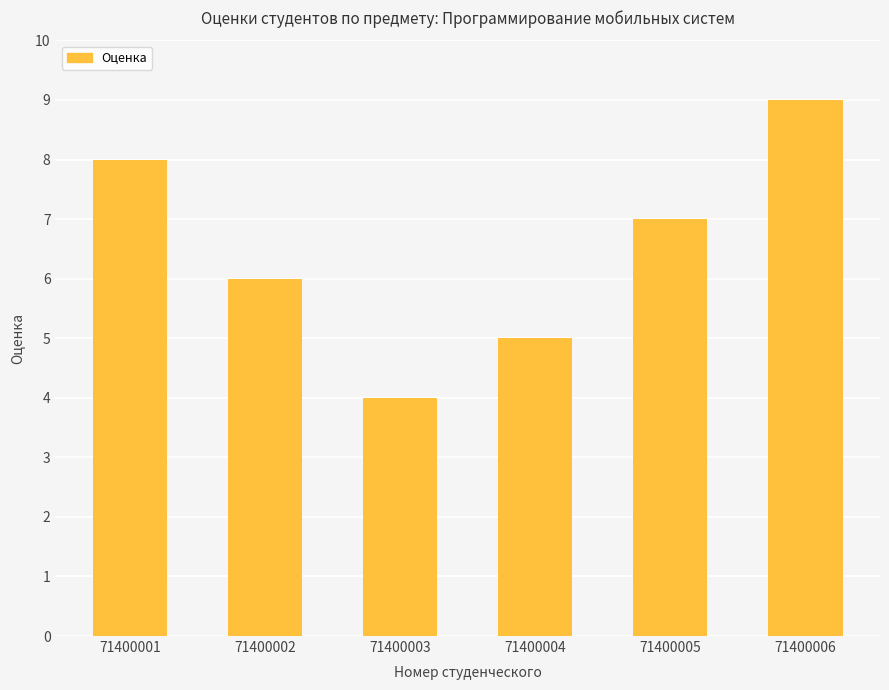

How many data points are less than 7?

3